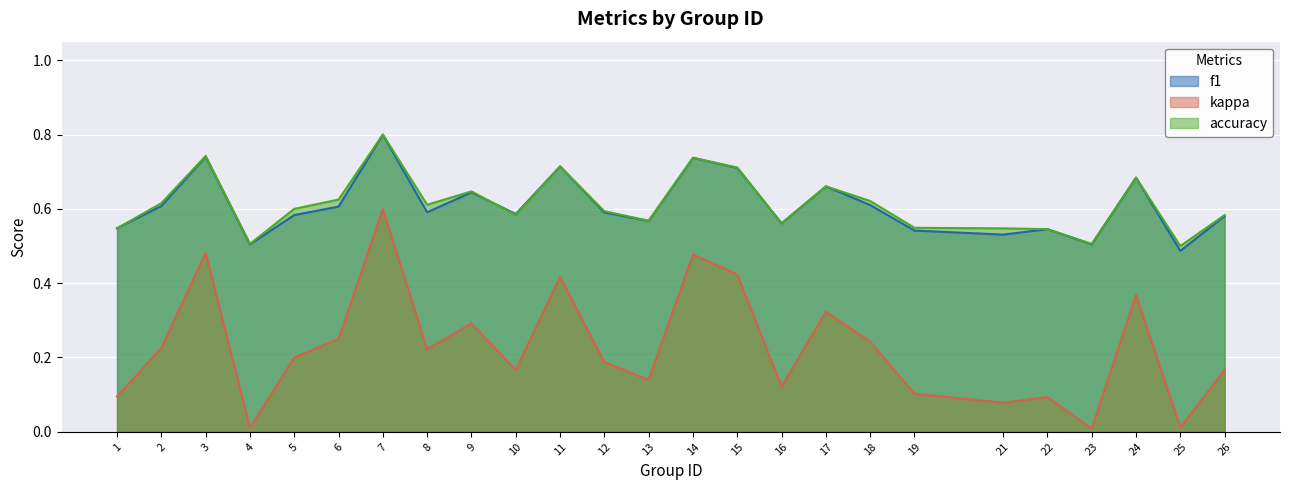

List the series in order of their peak value, highest first.

accuracy, f1, kappa